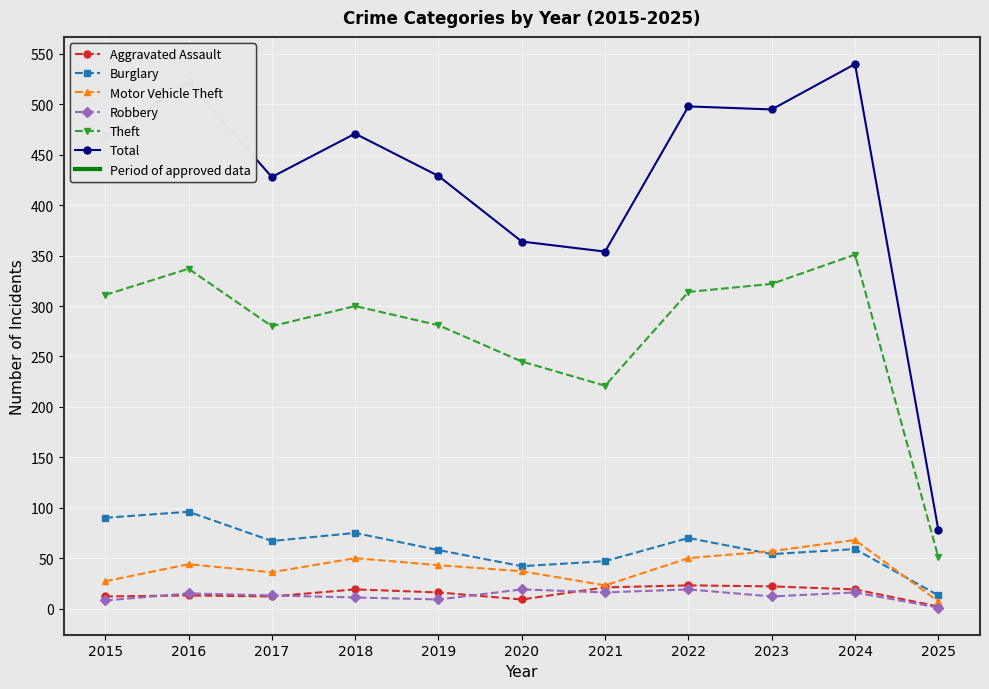

Which series has the largest range (max minus min)?

Total